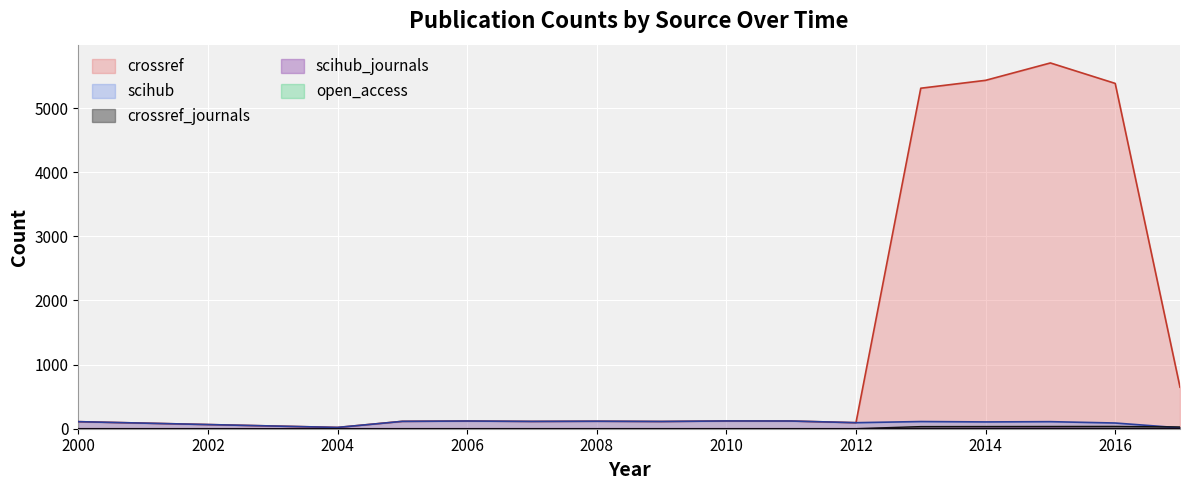

At which label is scihub_journals closest to 3?

2013